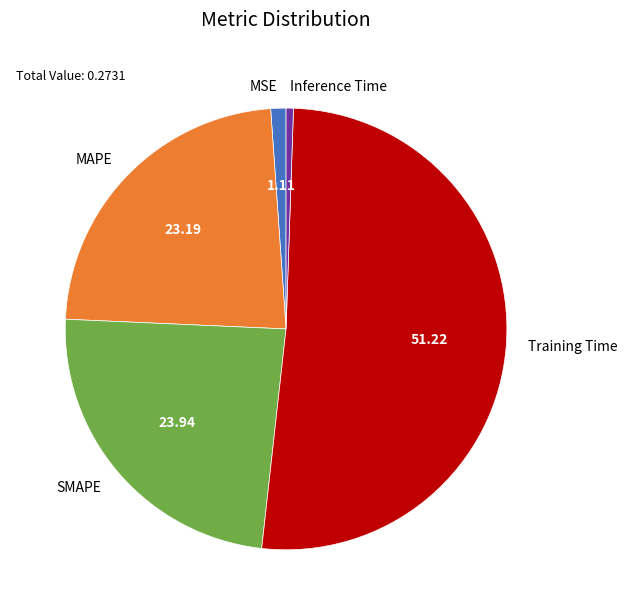

How many slices are in this pie chart?

5